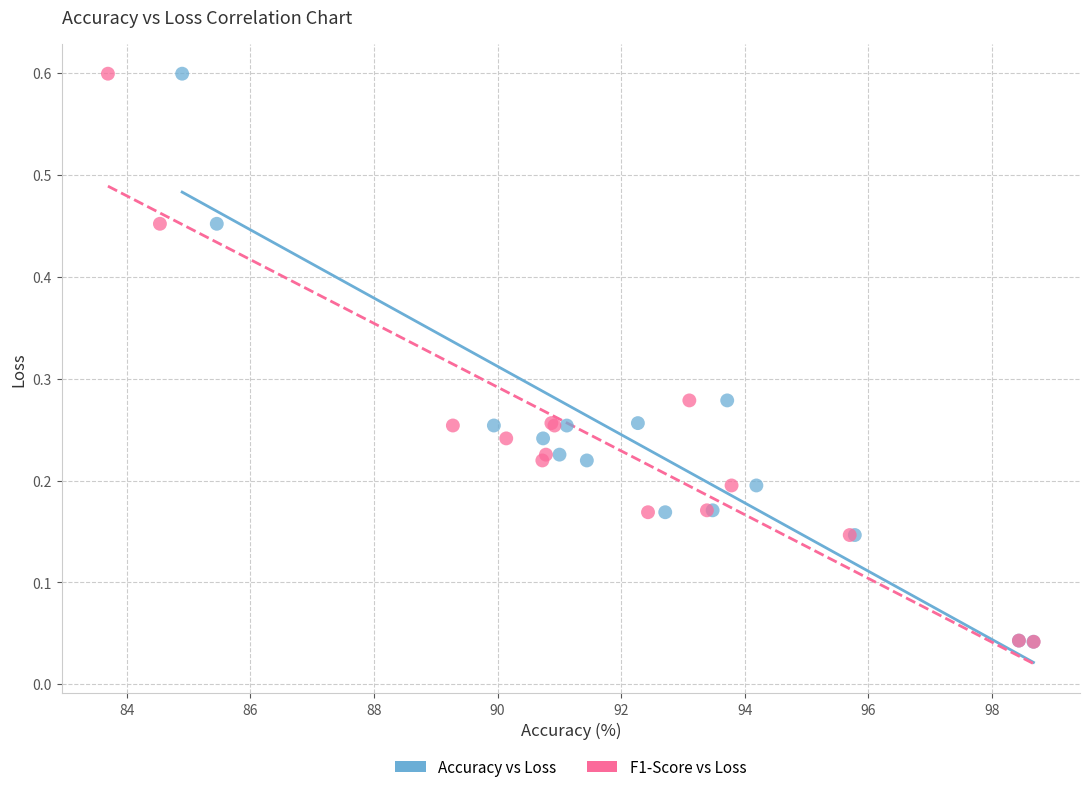

What are all the series names shown in the legend?

Accuracy vs Loss, F1-Score vs Loss